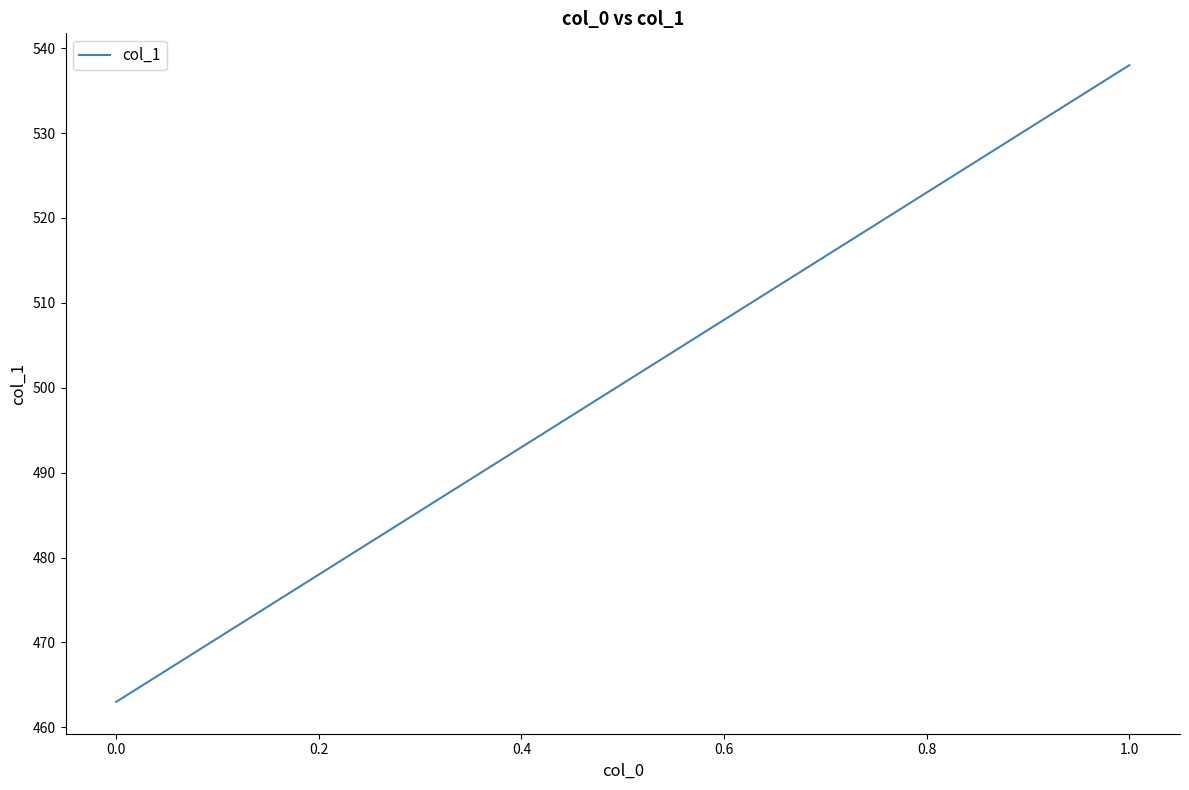

What is the average value?

500